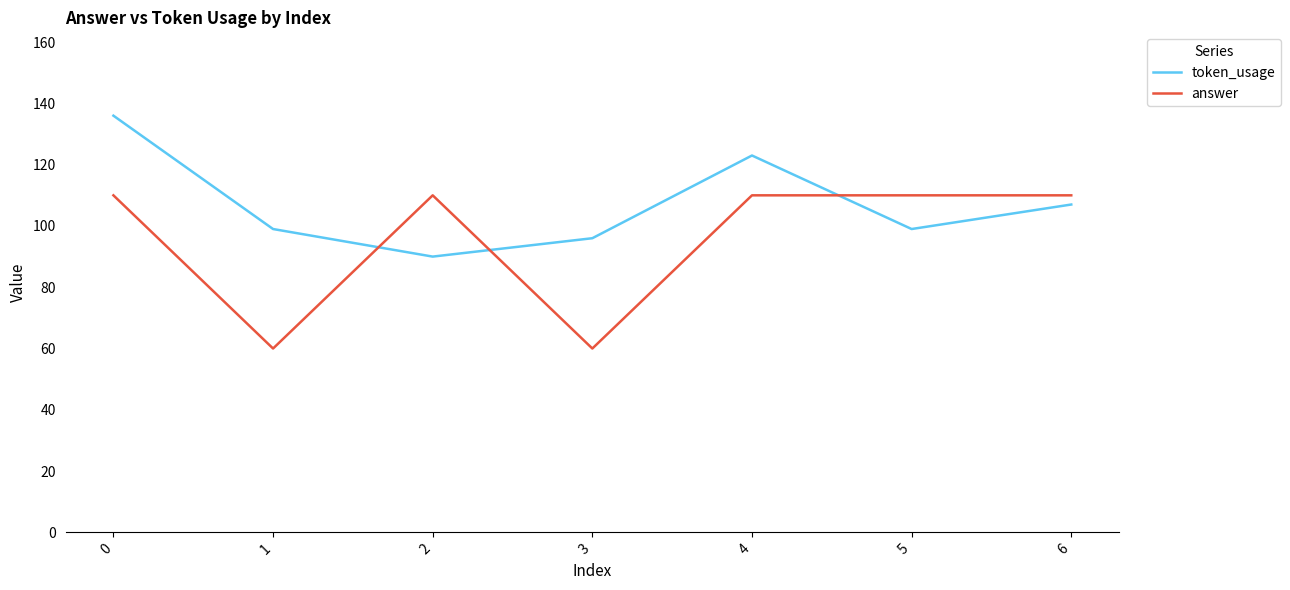

Reading left to right, extract all data points from this chart.

token_usage: 136	99	90	96	123	99	107
answer: 110	60	110	60	110	110	110